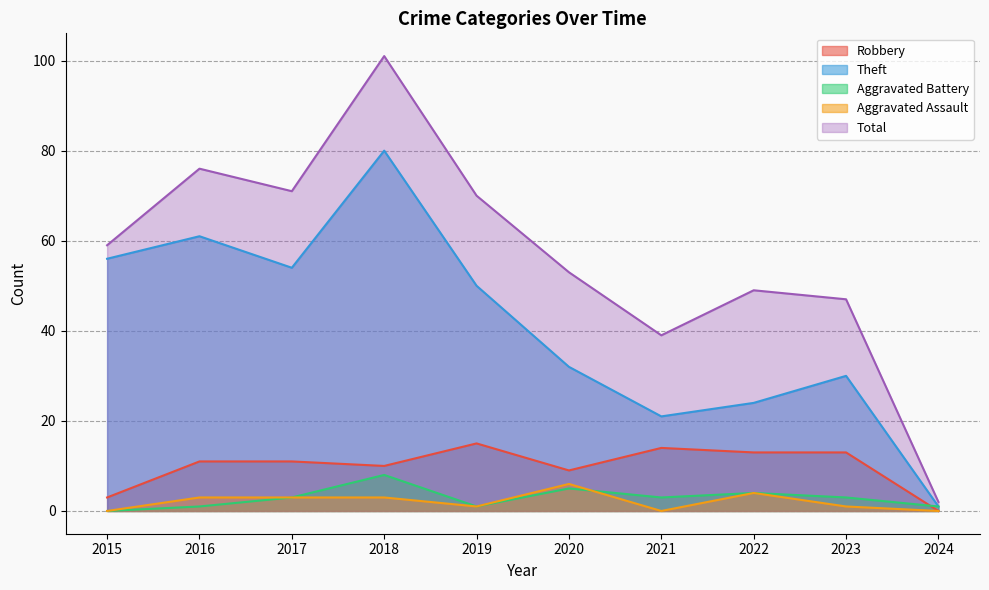

True or false: Total and Robbery cross at least once.

False